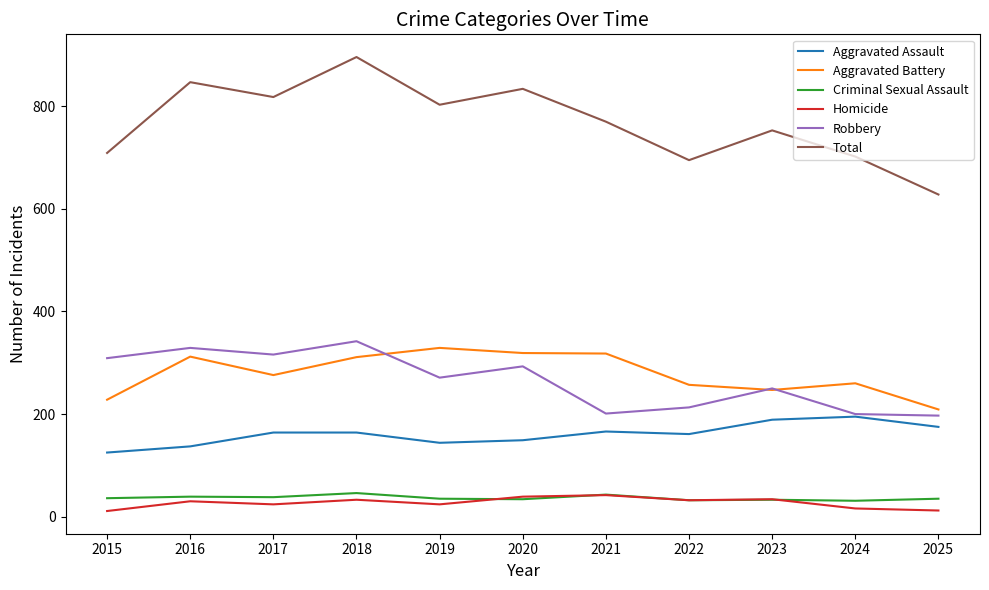

The Total series shows 958 at 2025. True or false?

False